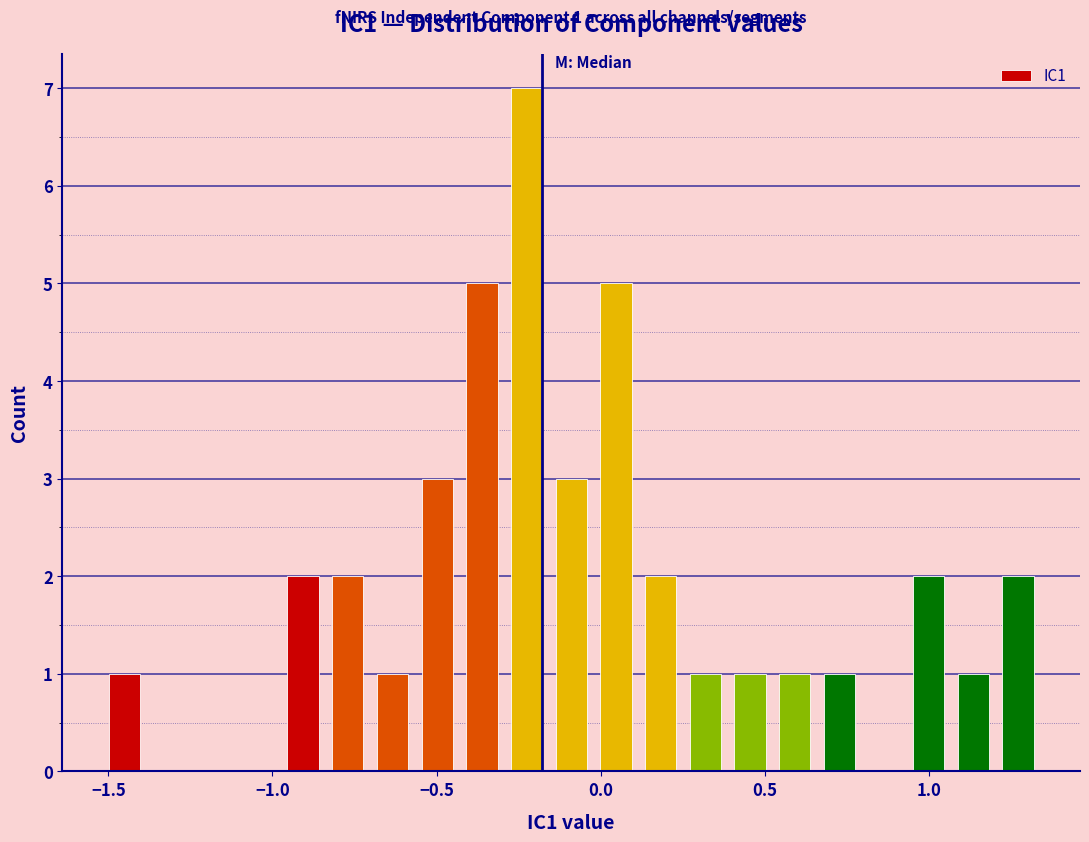

Around what value on the x-axis is the tallest bar? Give the approximate position of its centre, as read against the axis.

-0.25